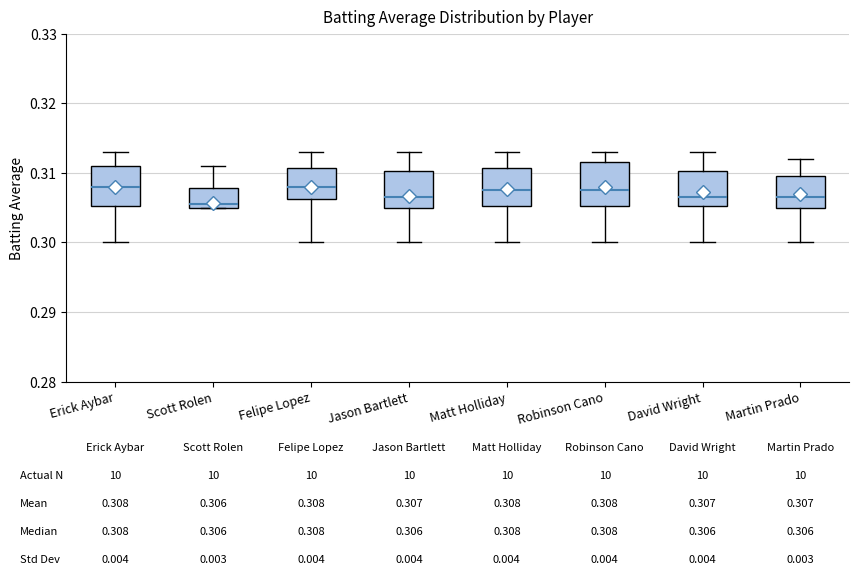

Which box has the lowest median line?

Scott Rolen